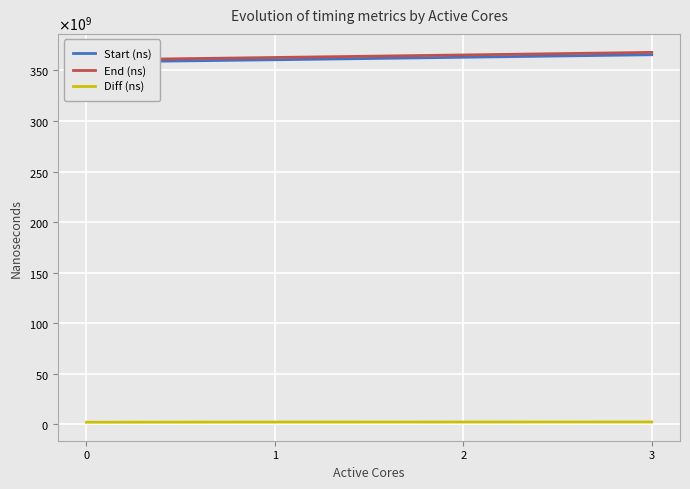

How many data points in End (ns) are less than 365306341768?

2